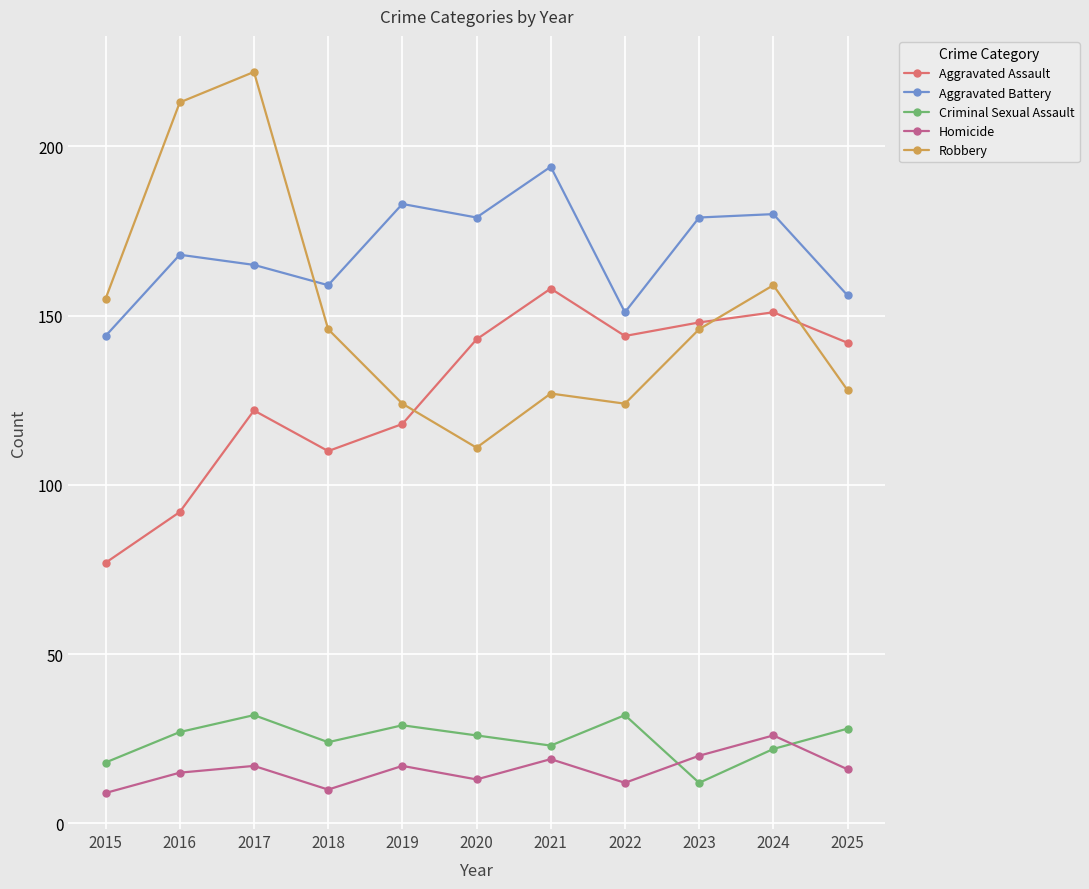

At which label is Robbery closest to 166?

2024